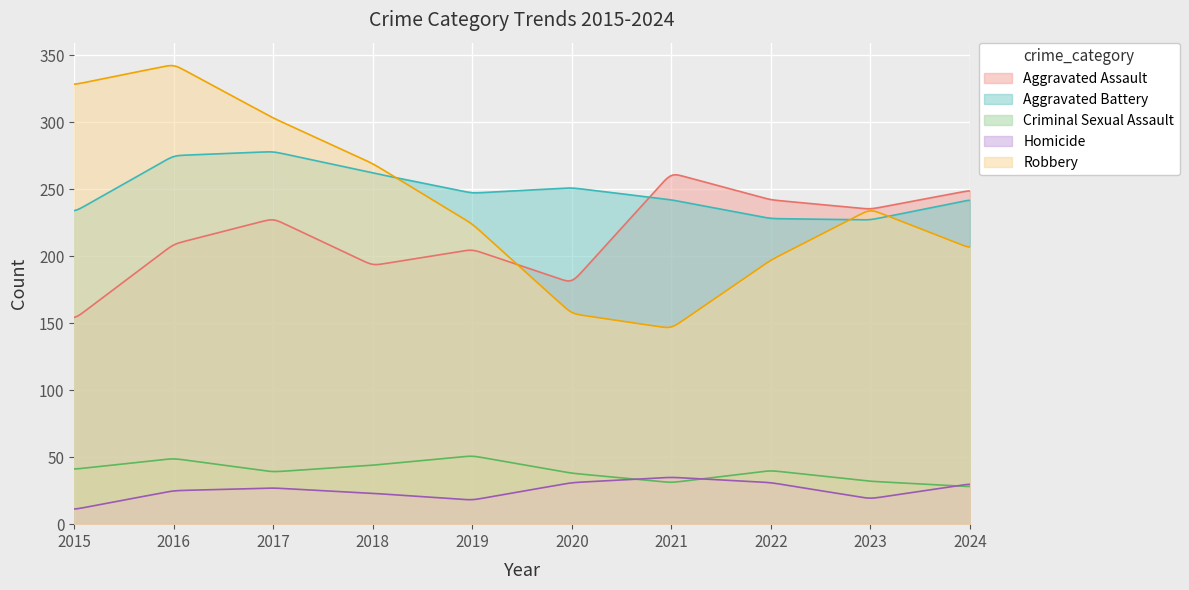

What is the minimum value shown in the chart?

11.3